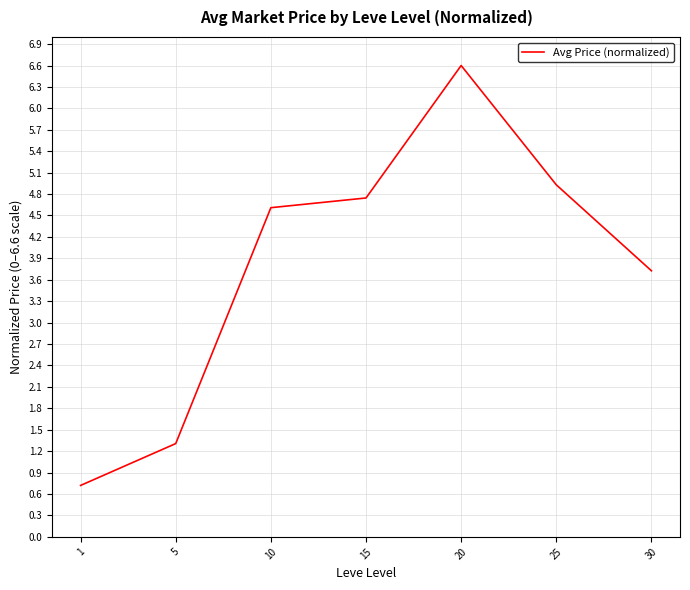

List the labels in order of value, largest first.

20, 25, 15, 10, 30, 5, 1